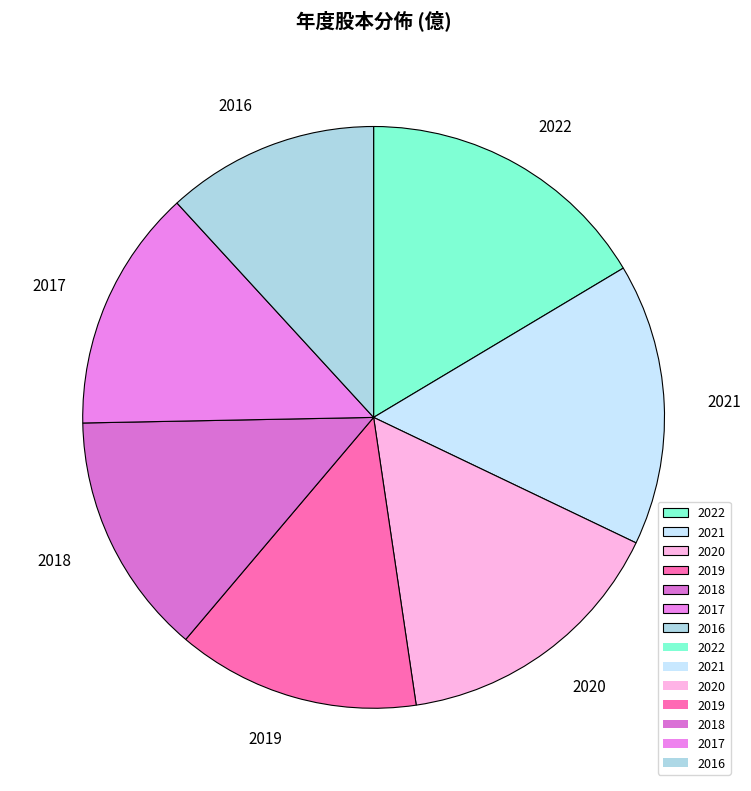

The 2016 slice represents 12% of the pie. True or false?

True